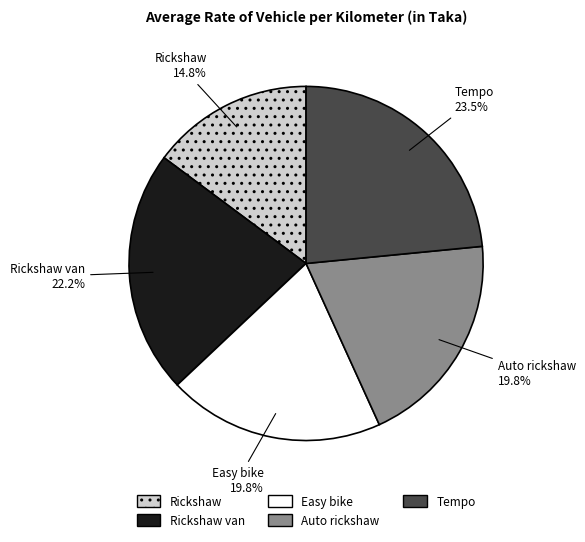

Combined, do Rickshaw and Easy bike account for over 50%?

No